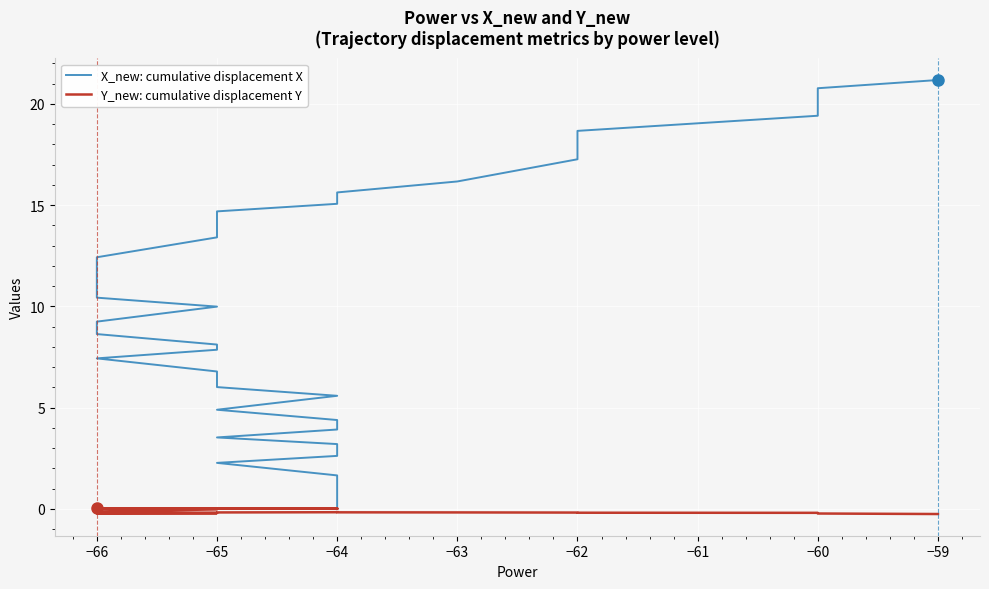

Which series has the largest range (max minus min)?

X_new: cumulative displacement X